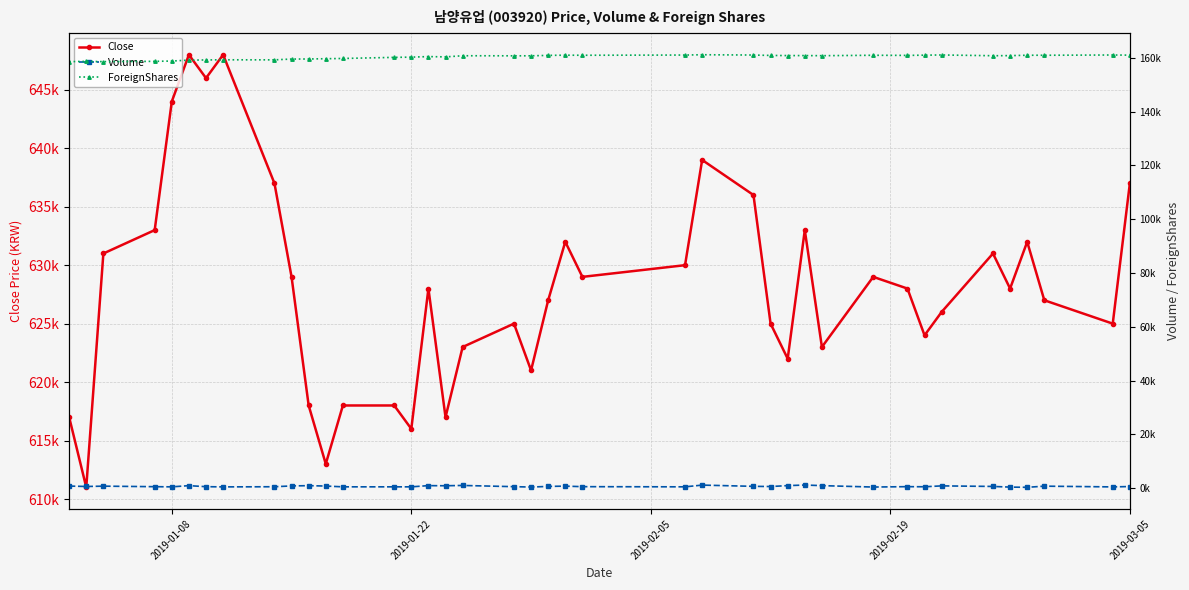

True or false: Volume has more than 2 interior local peaks.

True